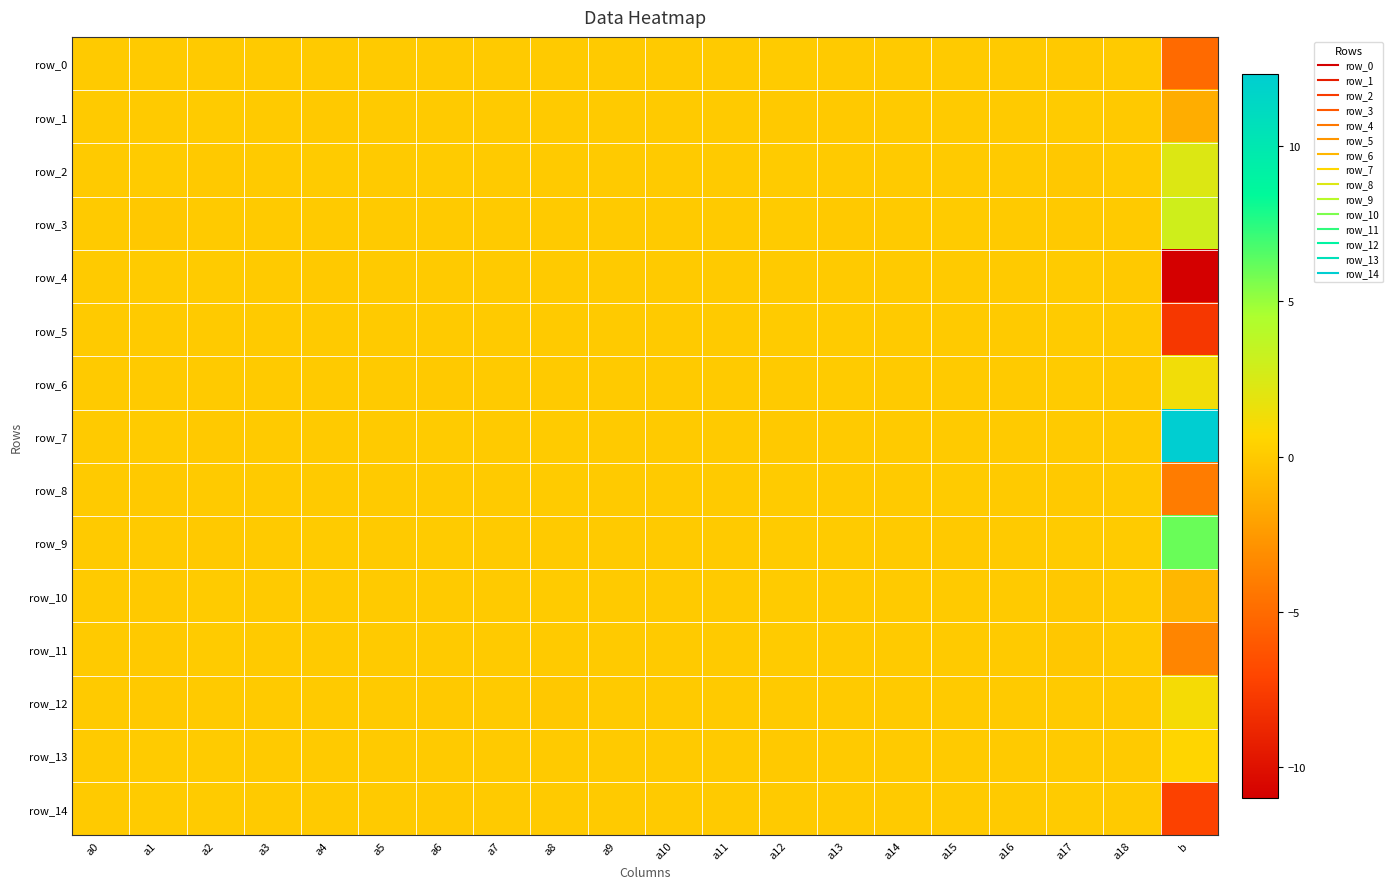

Which series has the largest range (max minus min)?

row_7